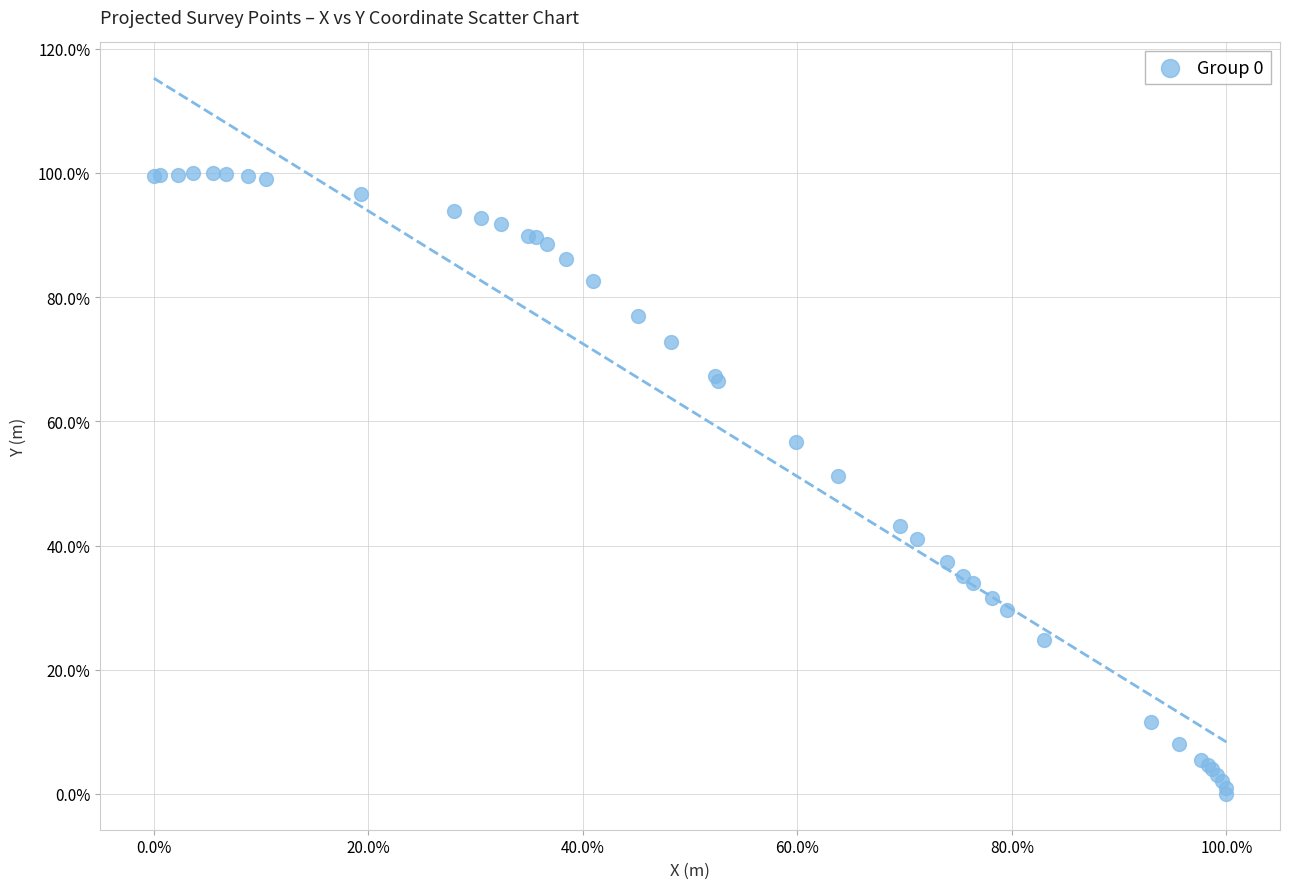

What Y value in the scatter plot is closest to 50?

51.3